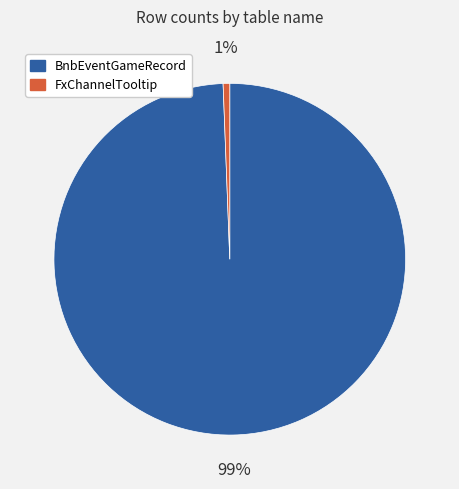

Do BnbEventGameRecord and FxChannelTooltip together represent more than half of the pie?

Yes